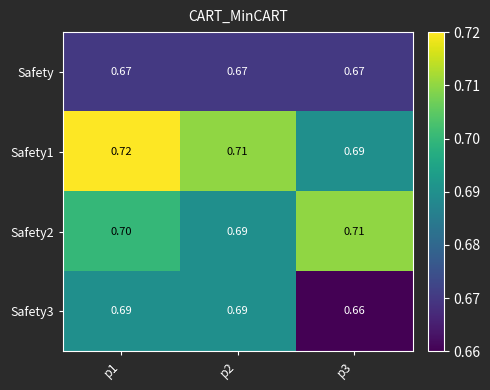

Reading right to left, transcribe all the data shown in this chart.

Safety: p3=0.7	p2=0.7	p1=0.7
Safety1: p3=0.7	p2=0.7	p1=0.7
Safety2: p3=0.7	p2=0.7	p1=0.7
Safety3: p3=0.7	p2=0.7	p1=0.7